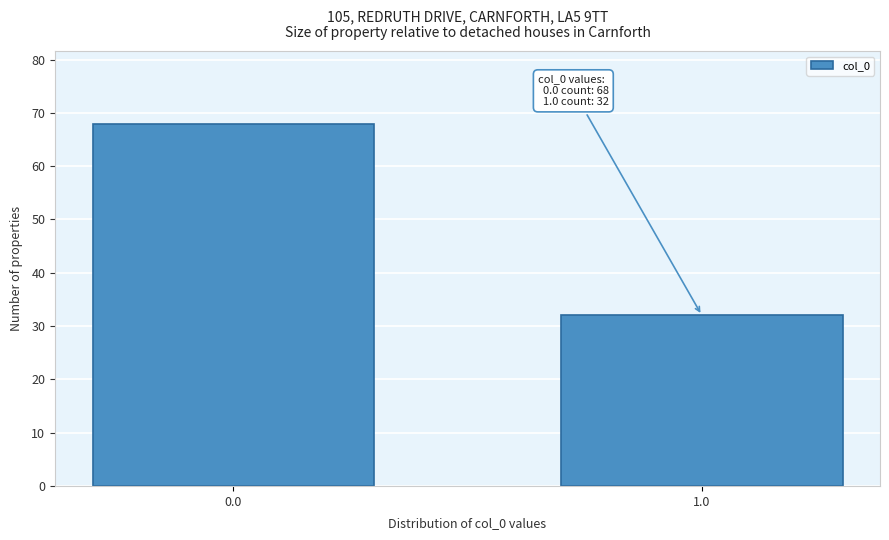

Reading right to left, what are all the values shown in this chart?

32	68